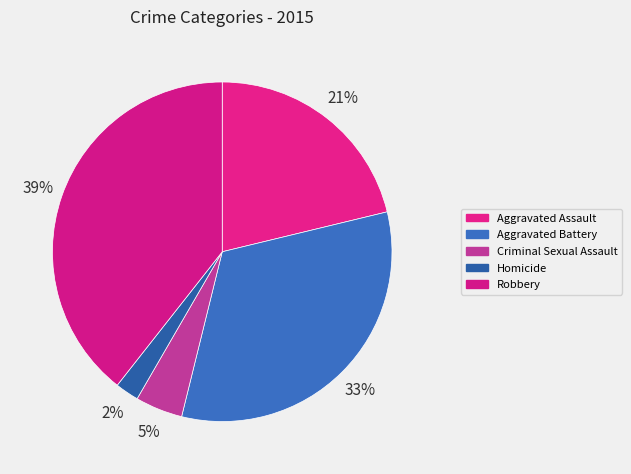

Which slice is the smallest?

Homicide